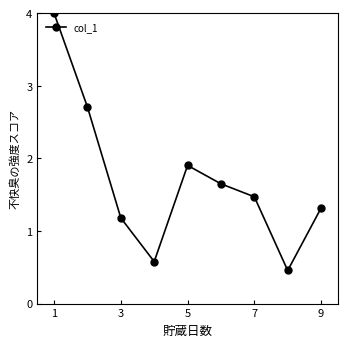

How many points are lower than both their immediate neighbors (excluding endpoints)?

2